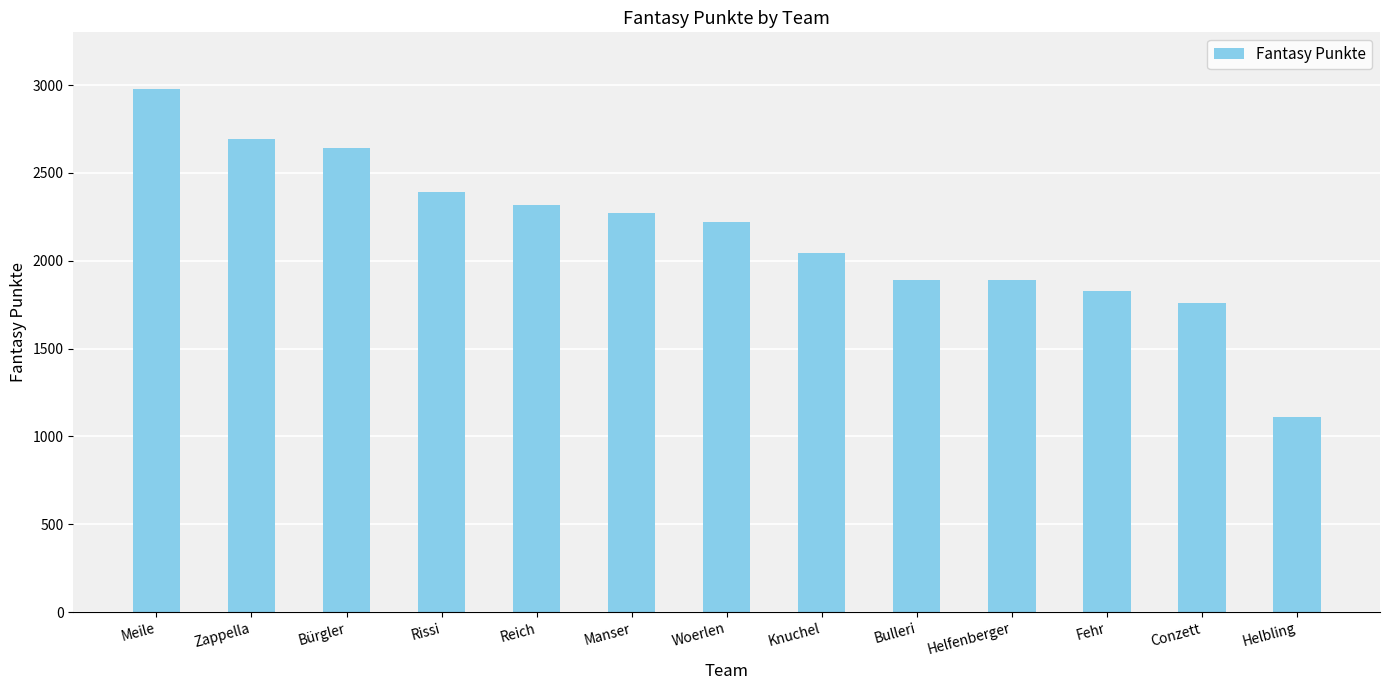

Does the chart contain any negative values?

No